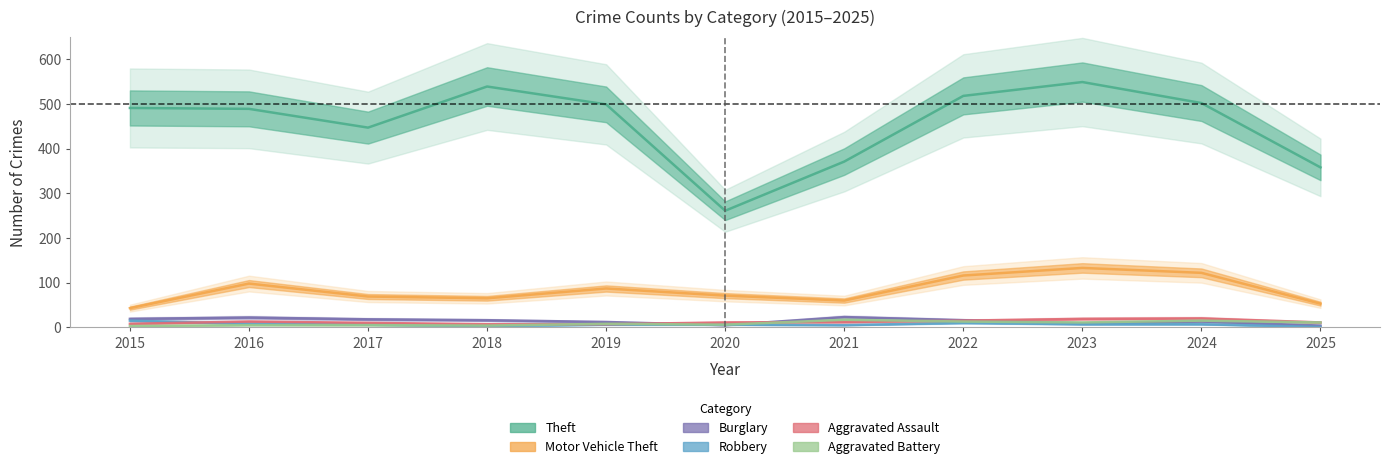

Where is the first local minimum for Aggravated Battery?

2018